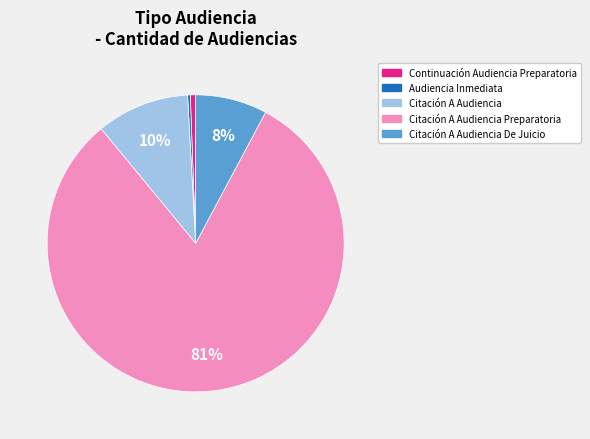

To the nearest percent, what is the difference between the largest and smallest slice percentages?

81%